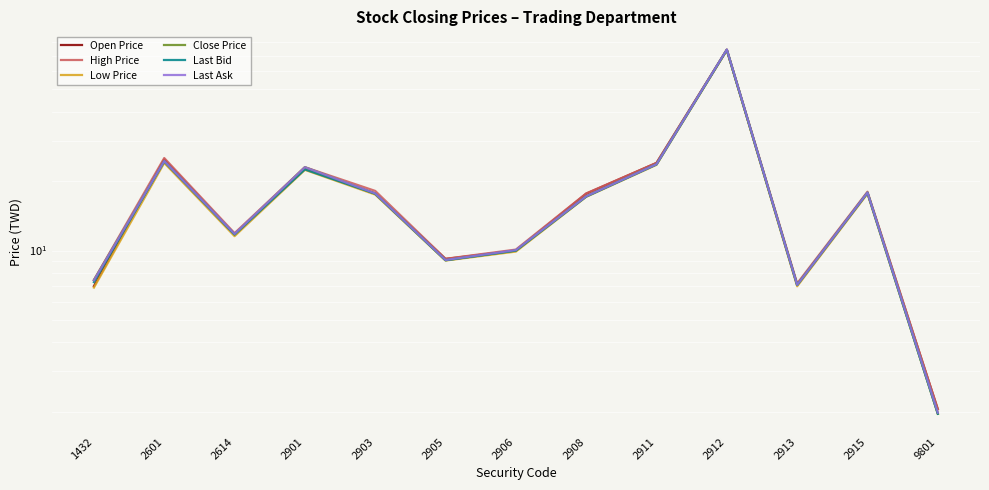

At which category does Last Bid reach its first local valley?

2614